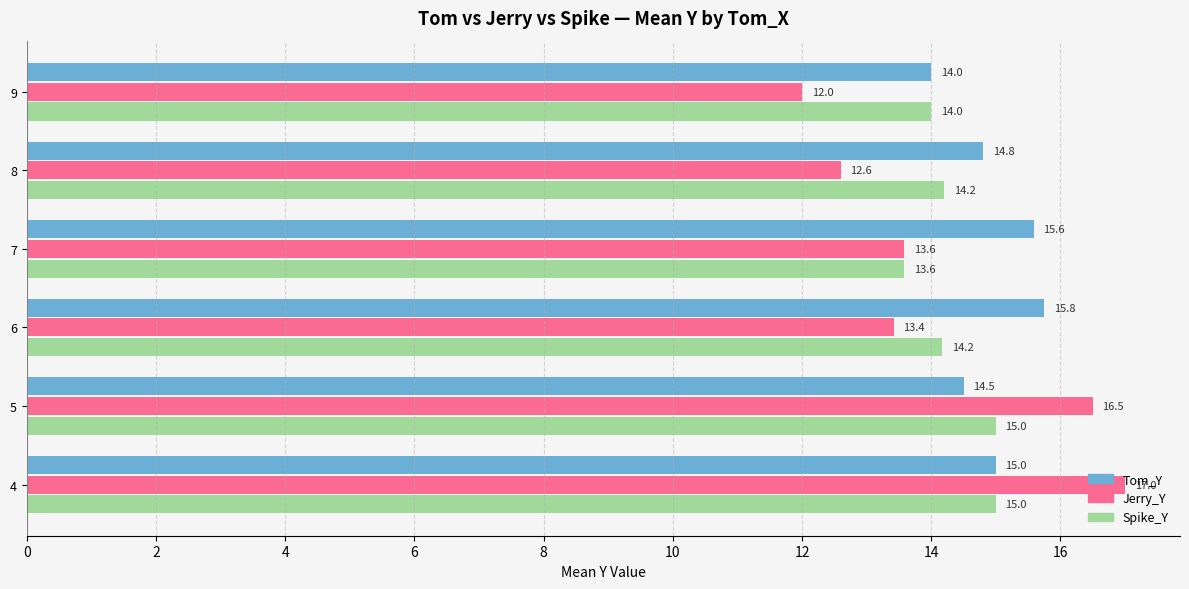

What are all the series names shown in the legend?

Tom_Y, Jerry_Y, Spike_Y